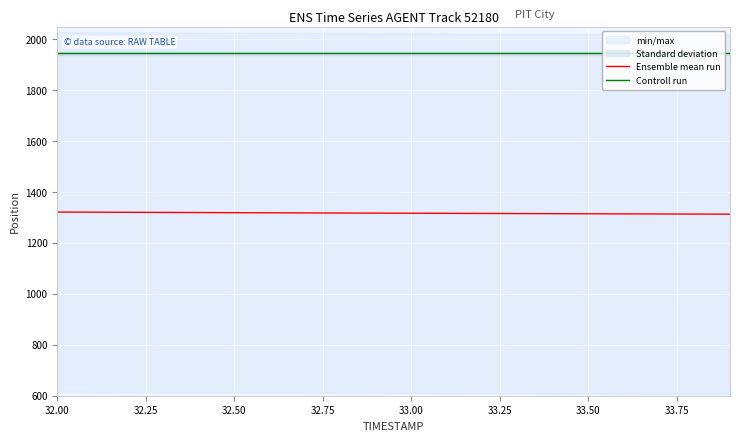

The Ensemble mean run series shows 2052.5 at 33.00. True or false?

False